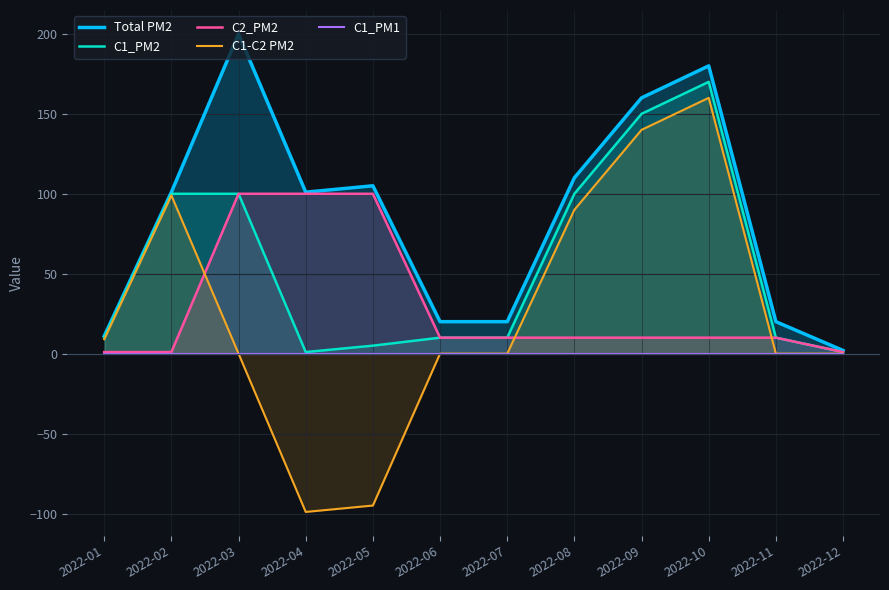

At which category is the sum across all series the highest?

2022-10